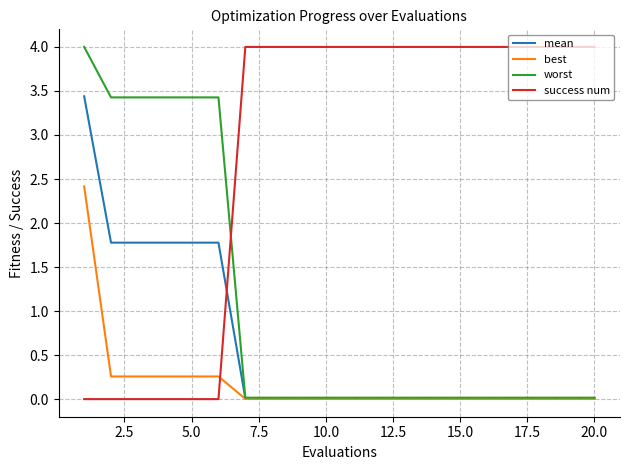

Is this an area chart (filled region under the line)?

No